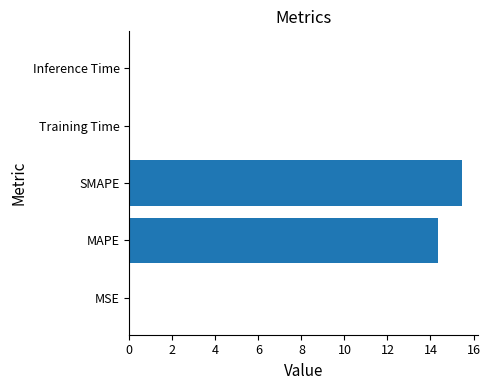

The value at Inference Time is 0.0. True or false?

True